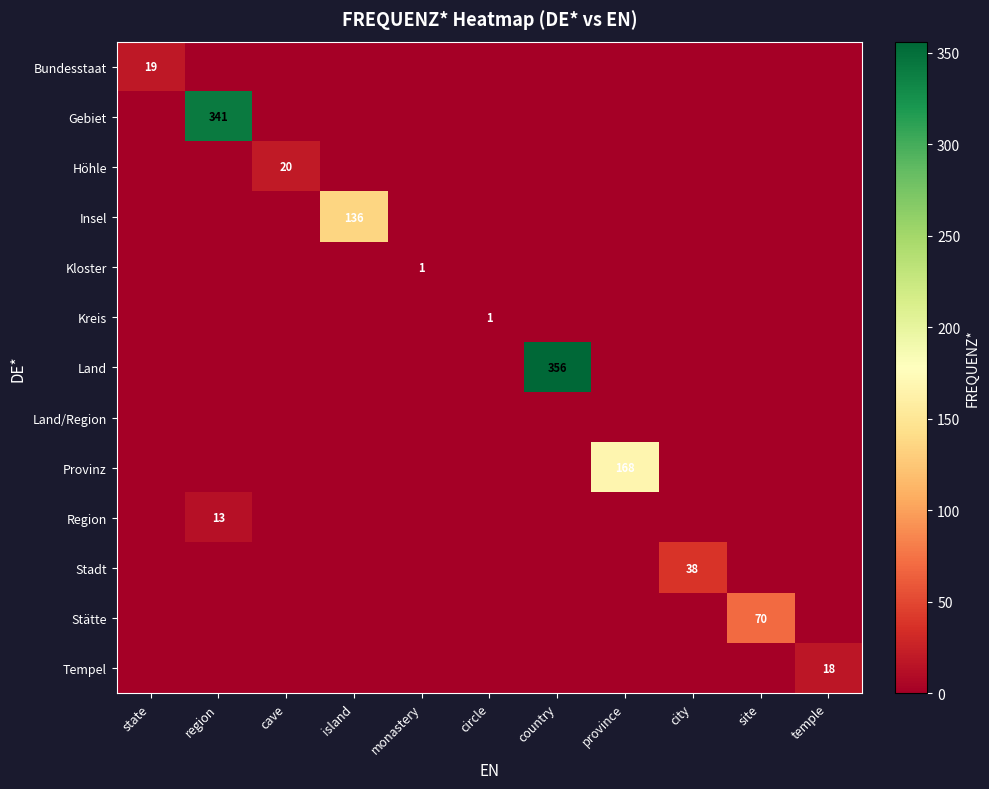

What is the maximum value for Kloster?

1